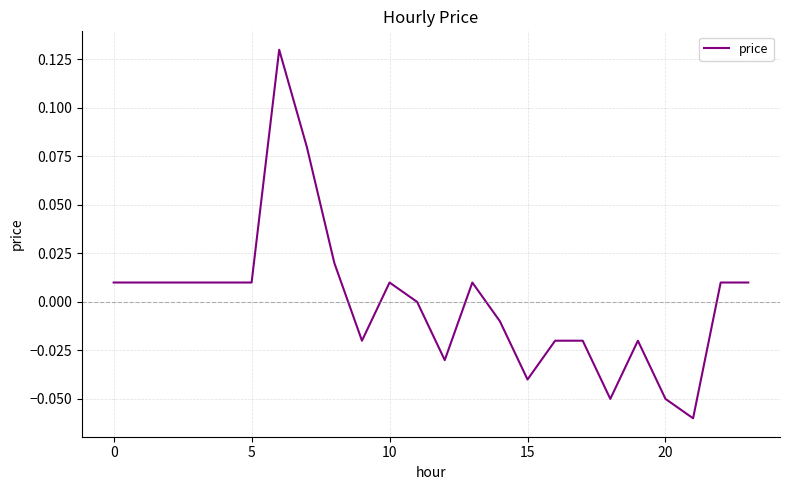

How many lines are shown in the chart?

1